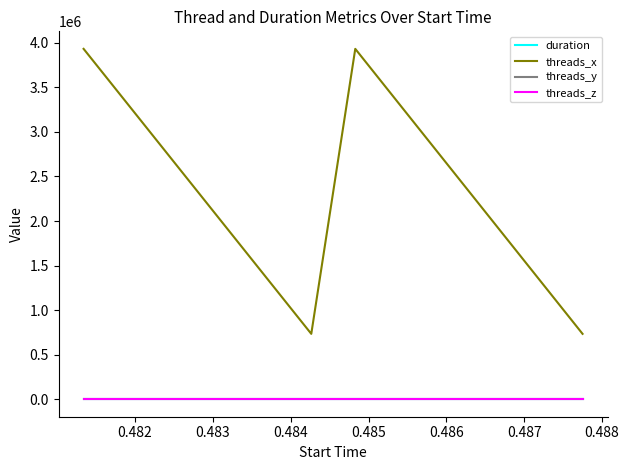

How many lines are shown in the chart?

4